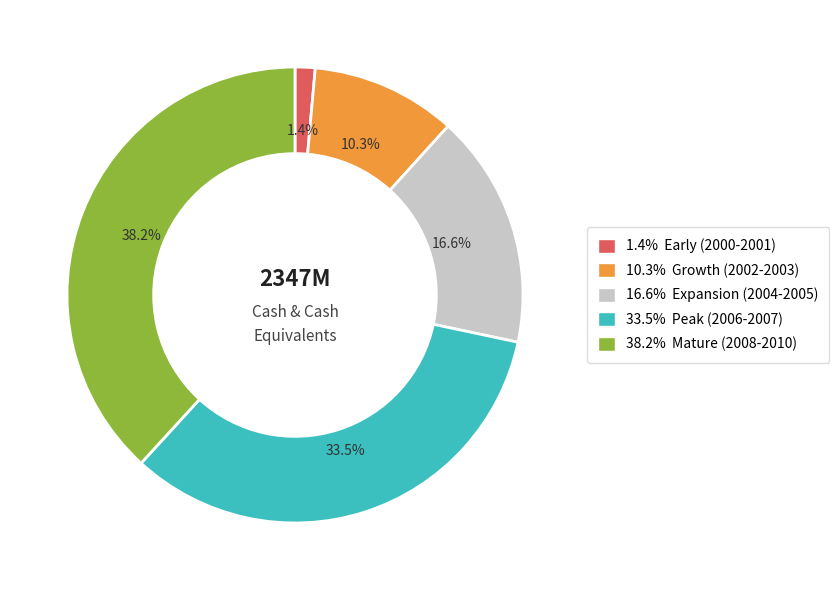

Count the number of slices in the pie.

5